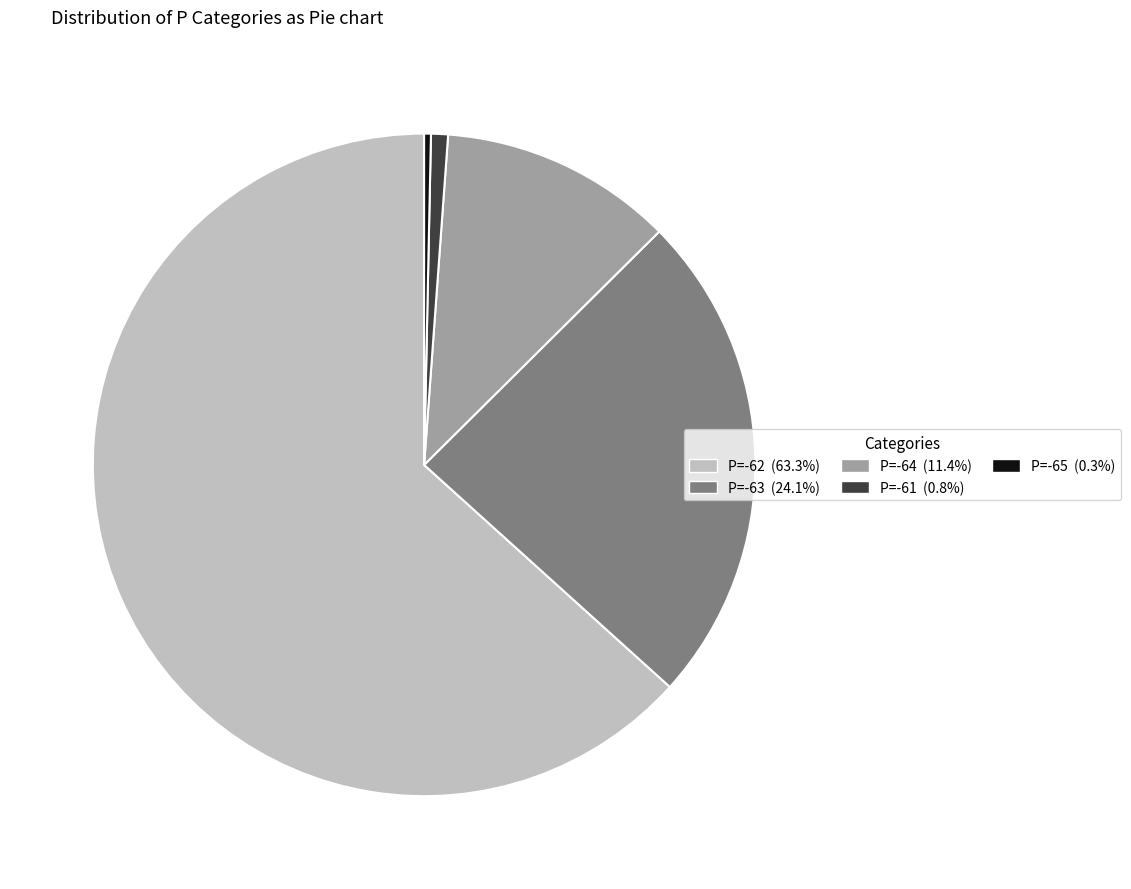

Approximately how many times larger is the value at P=-62 (63.3%) compared to P=-65 (0.3%)?

191.5